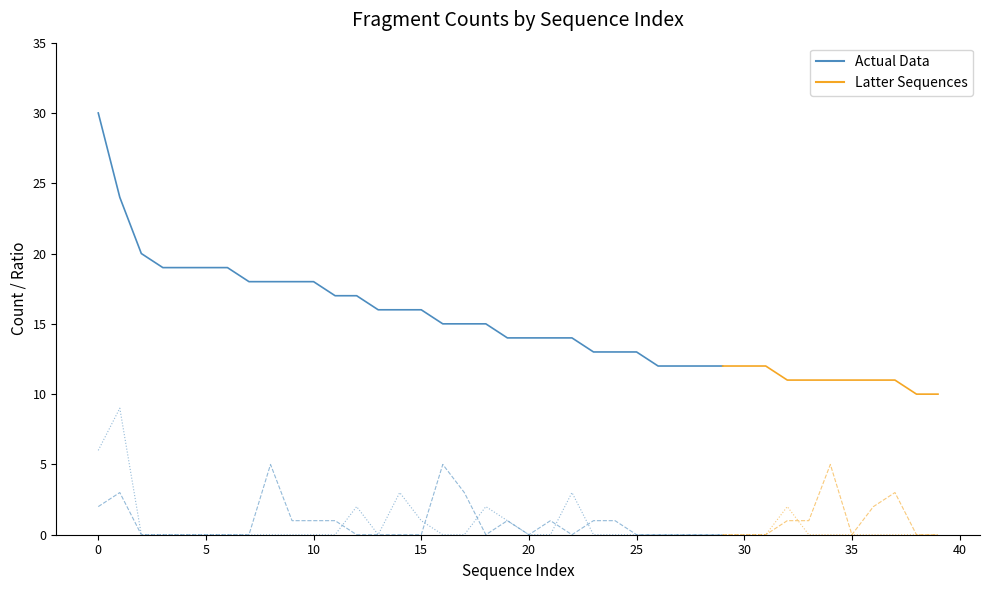

The value of # bacterial fragments at 11 is 0. True or false?

True